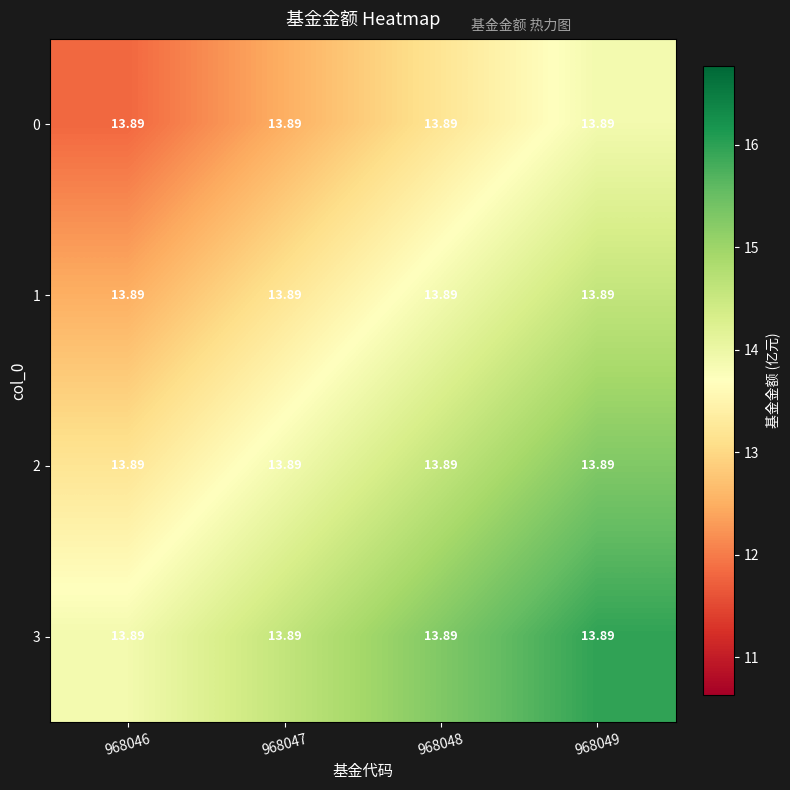

Rank the series by their maximum value, from lowest to highest.

0, 1, 2, 3